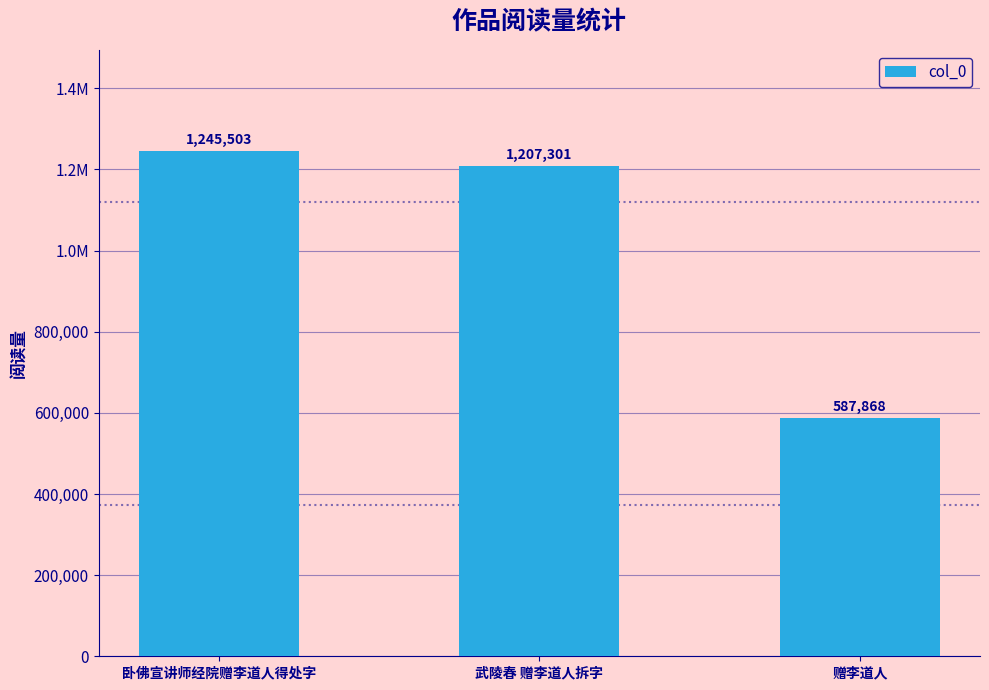

Are the bars horizontal?

No